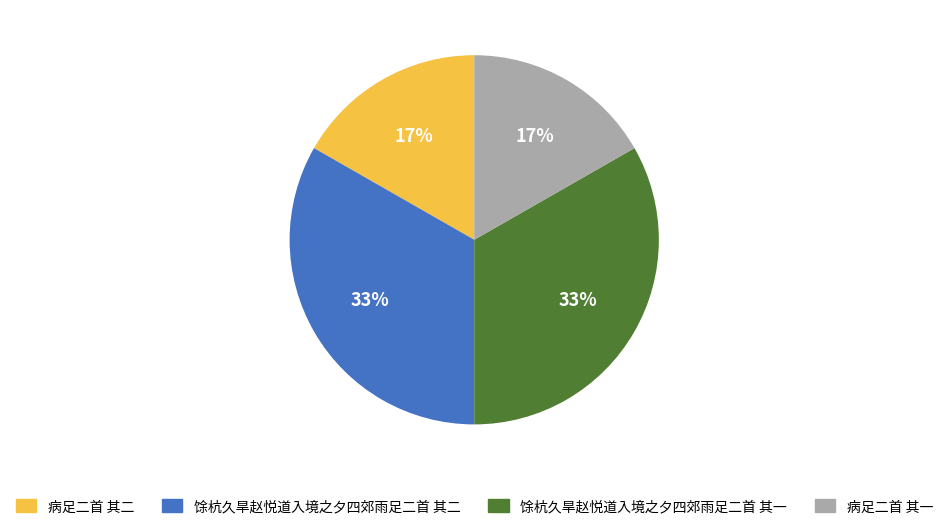

True or false: 病足二首 其二 accounts for 17% of the total.

True